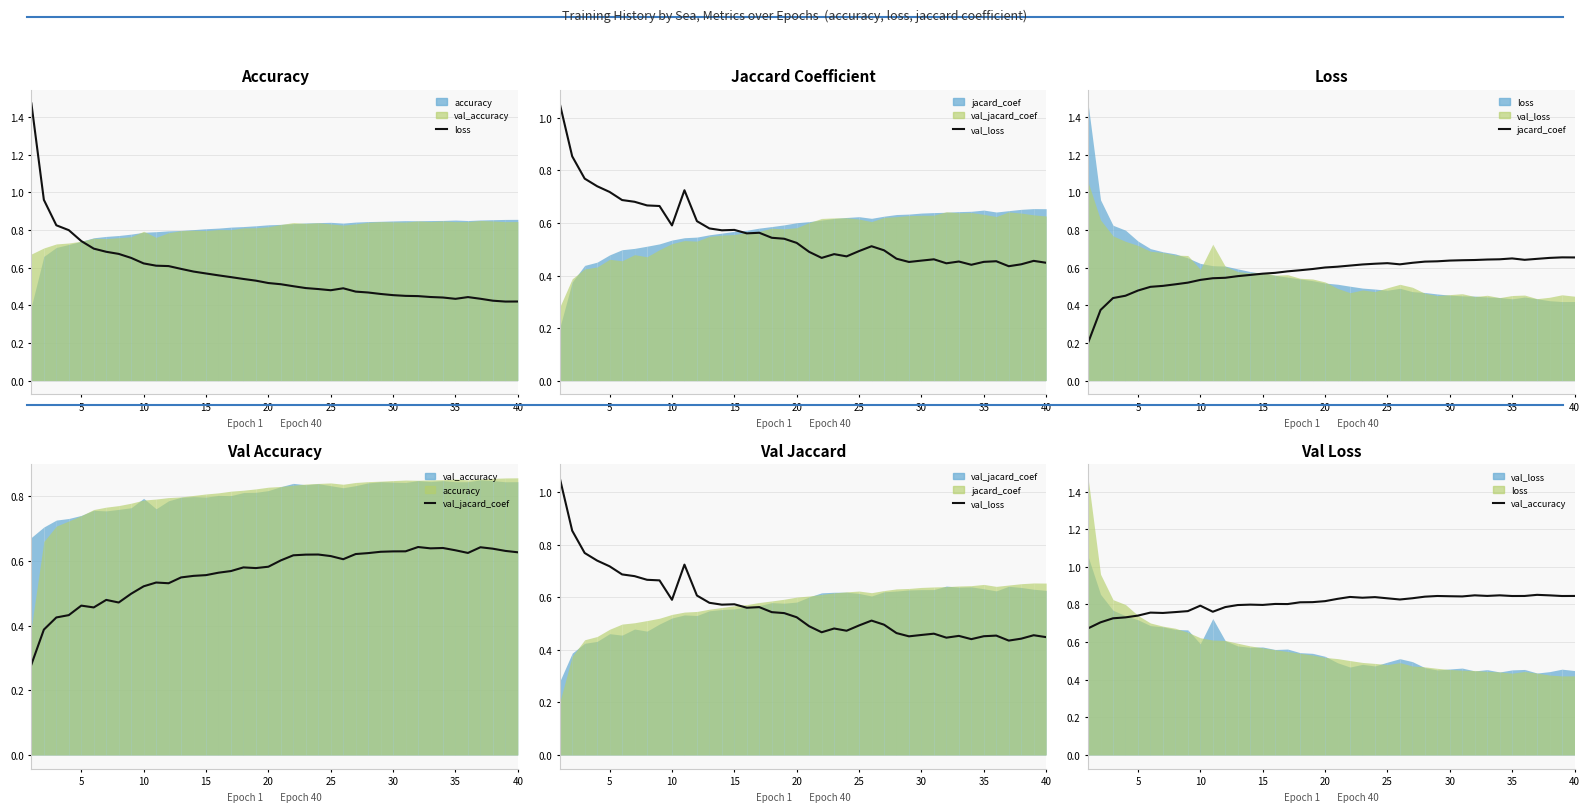

True or false: val_accuracy and val_loss intersect in this chart.

True